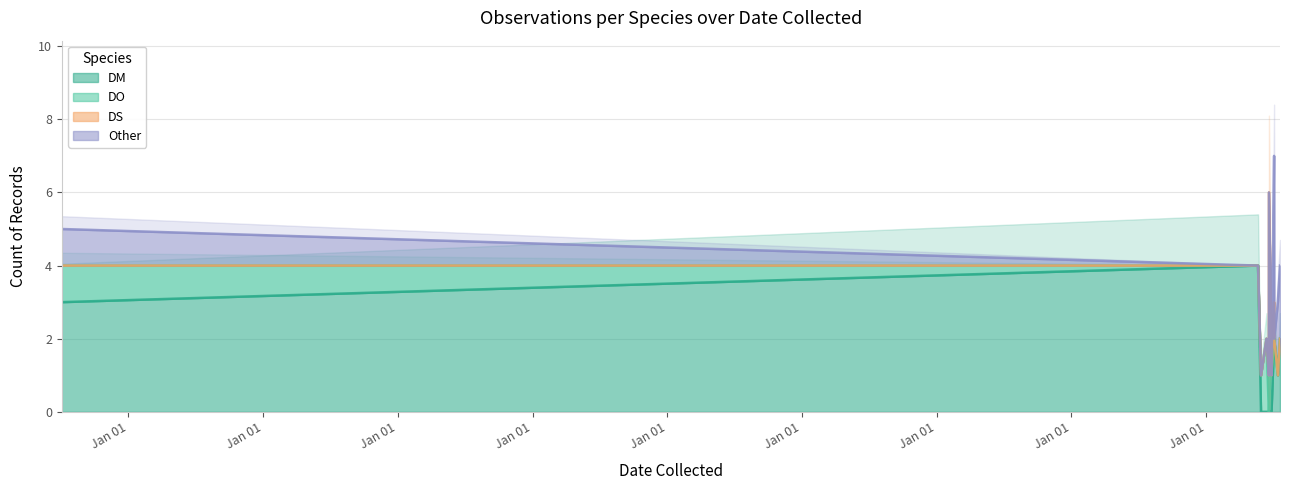

Where is Other nearest to the value 2?

11